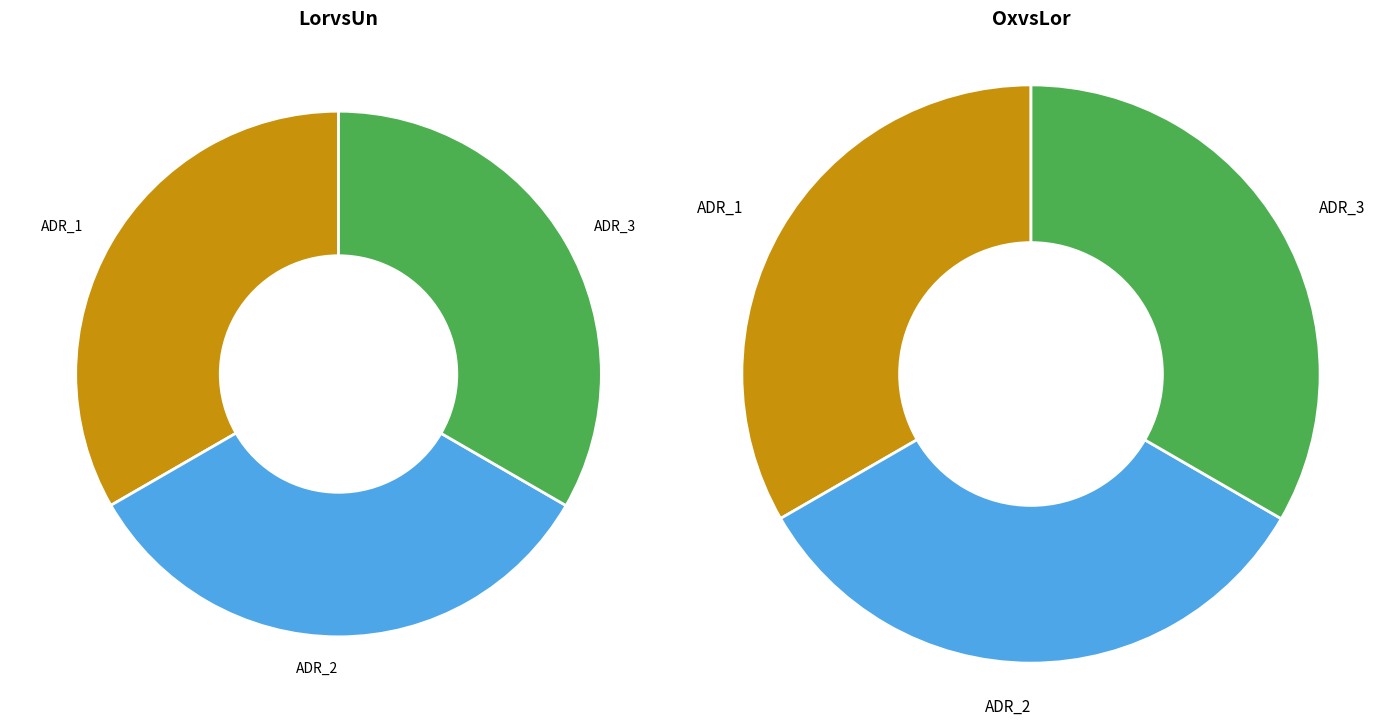

To the nearest percent, what is the average slice percentage?

33%